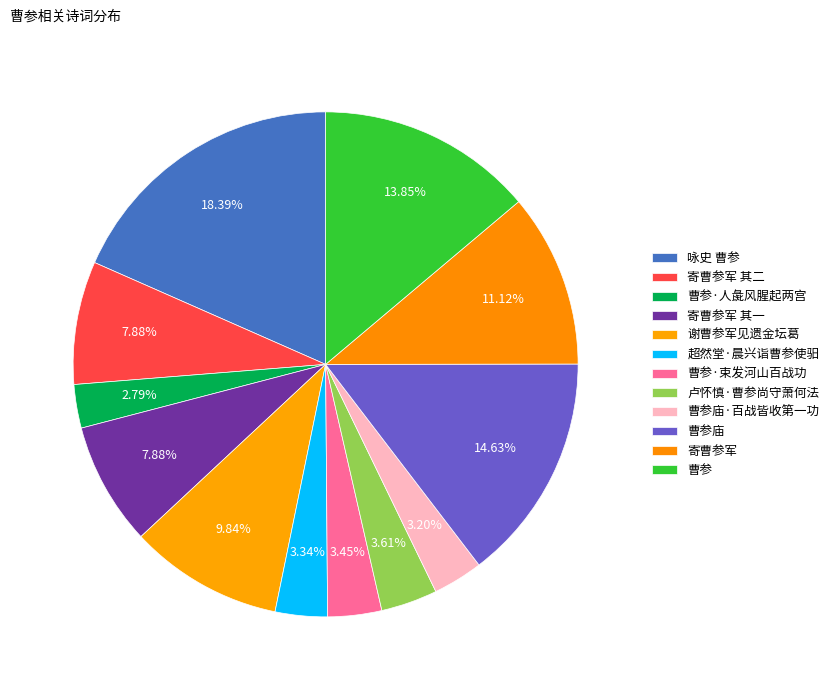

To the nearest percent, what percentage of the pie is 曹参·人彘风腥起两宫?

3%